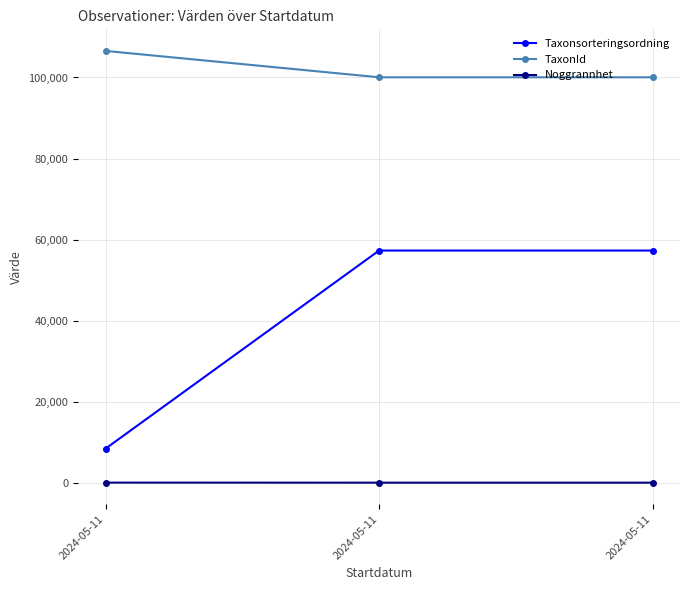

Is this an area chart (filled region under the line)?

No